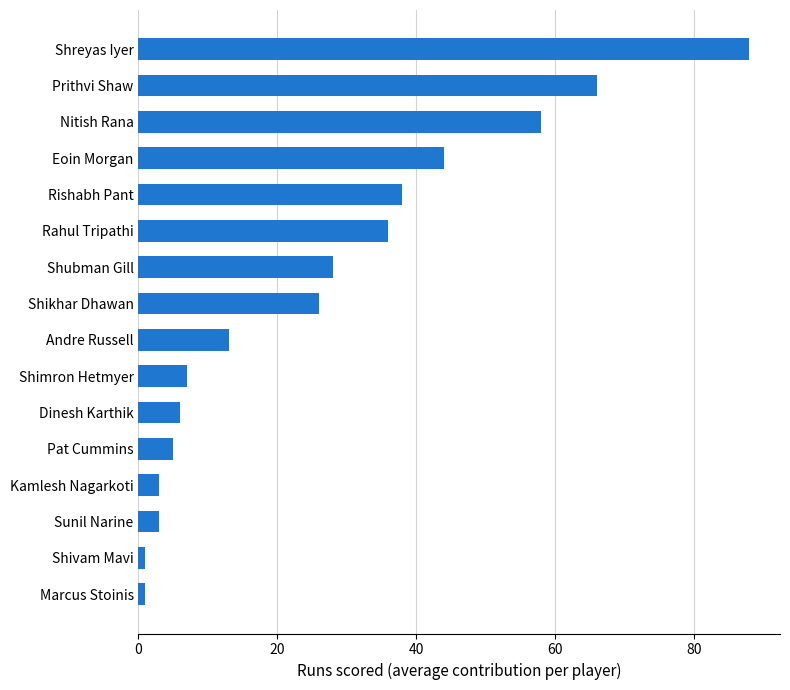

What is the difference between the second highest and minimum values?

65